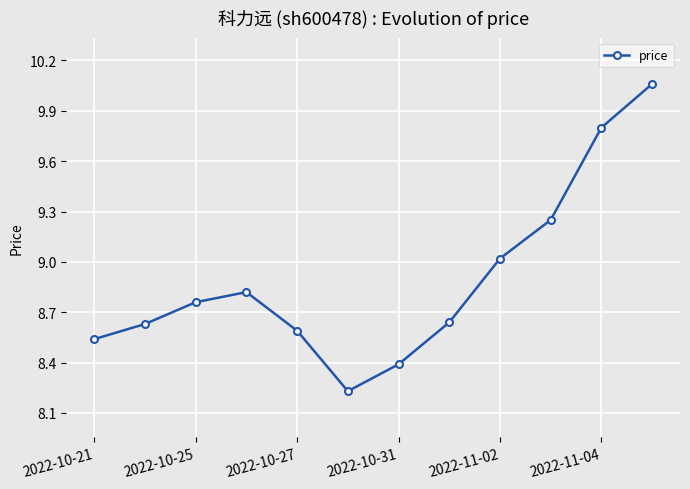

How many interior local valleys (lower than both neighbors) does the data have?

1